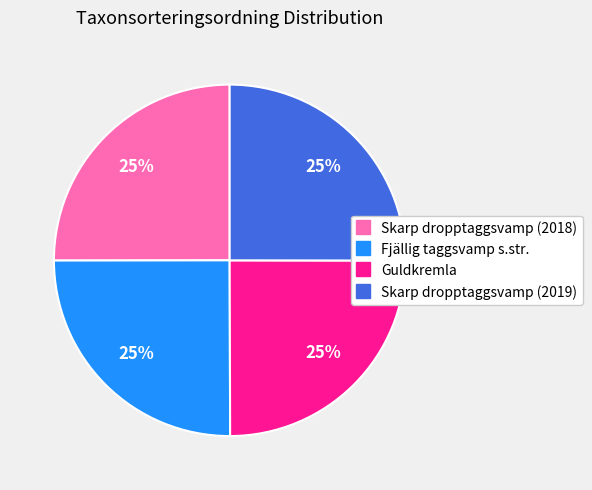

How many slices are in this pie chart?

4